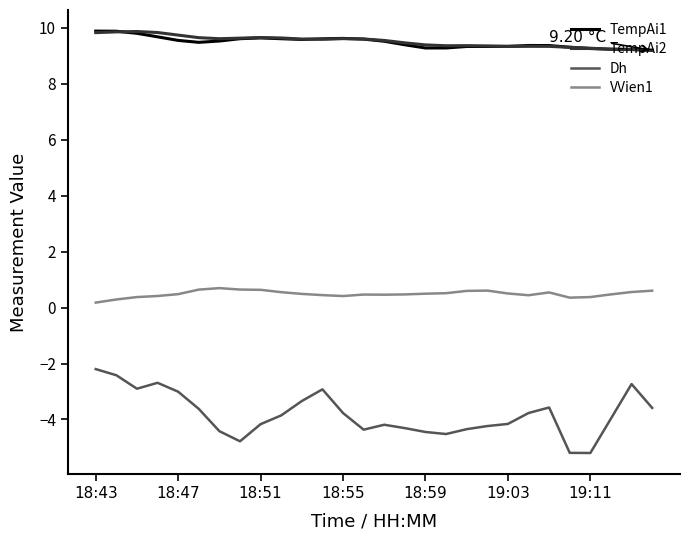

Which series has the largest range (max minus min)?

Dh